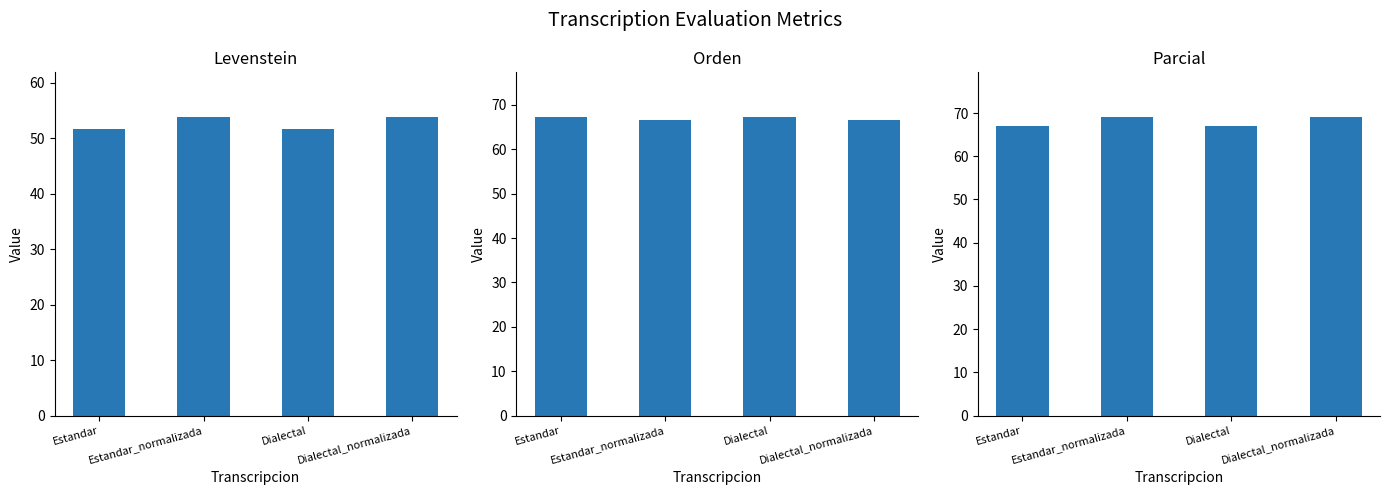

At which label does Orden first exceed 67?

Estandar